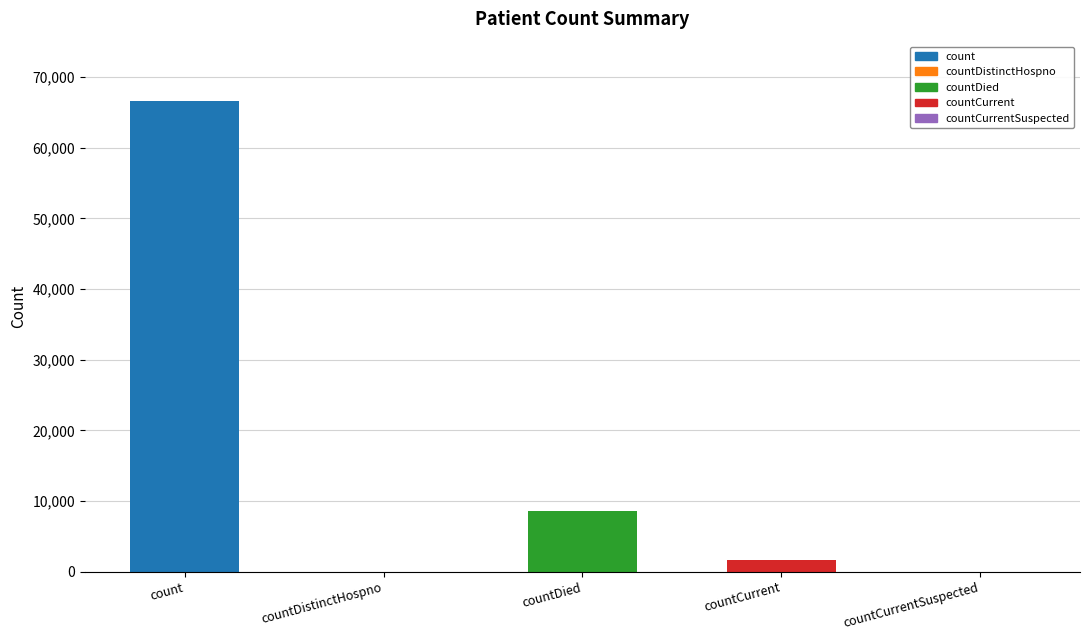

True or false: the data shows -41446 at countCurrentSuspected.

False